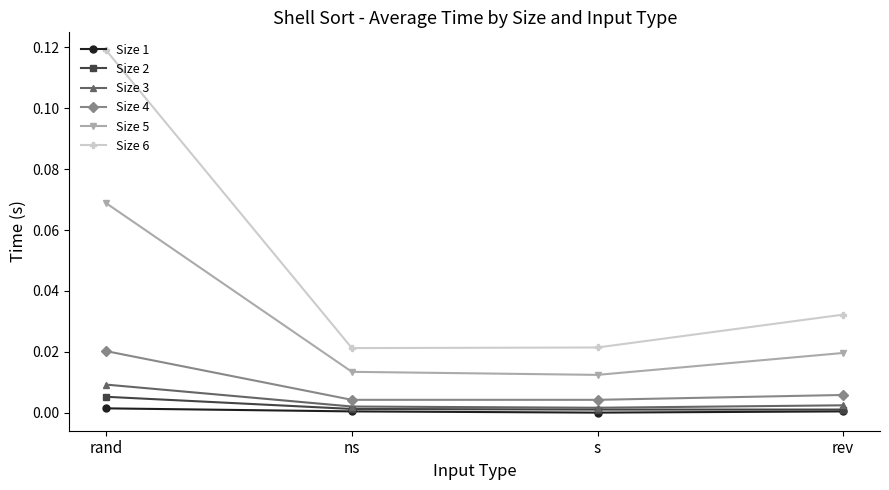

Which label corresponds to the largest value in the chart?

rand